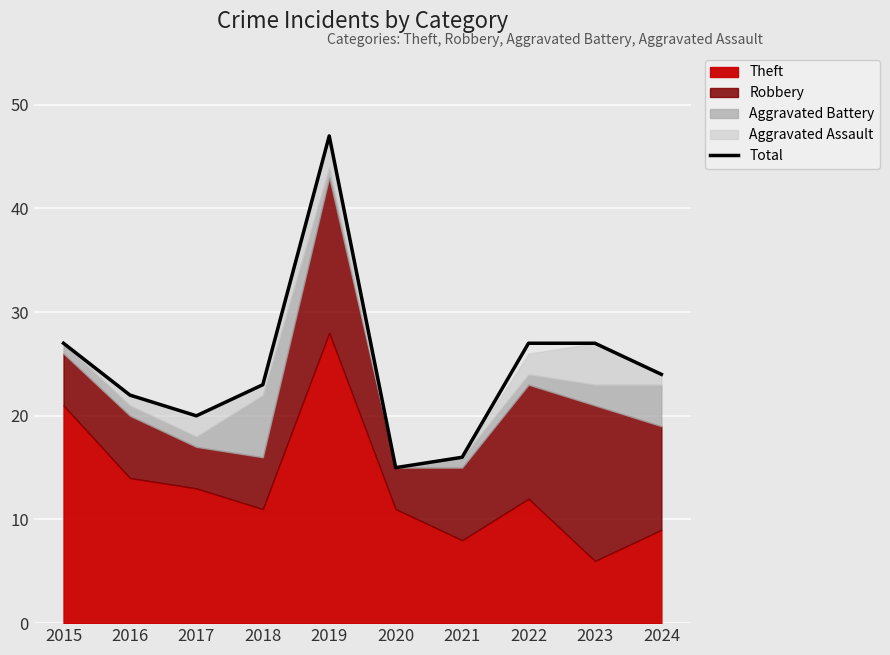

How many points are higher than both their immediate neighbors (excluding endpoints)?

1